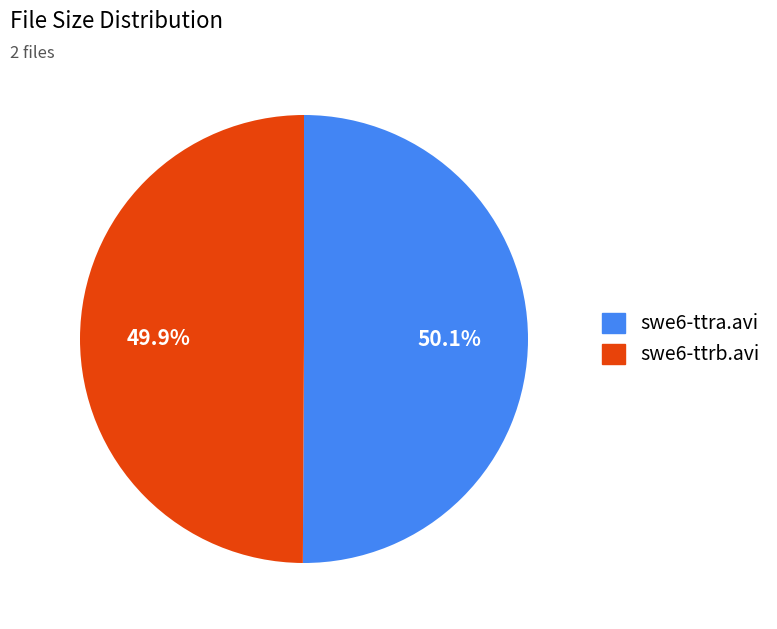

Is it true that swe6-ttra.avi is 50% of the pie?

True